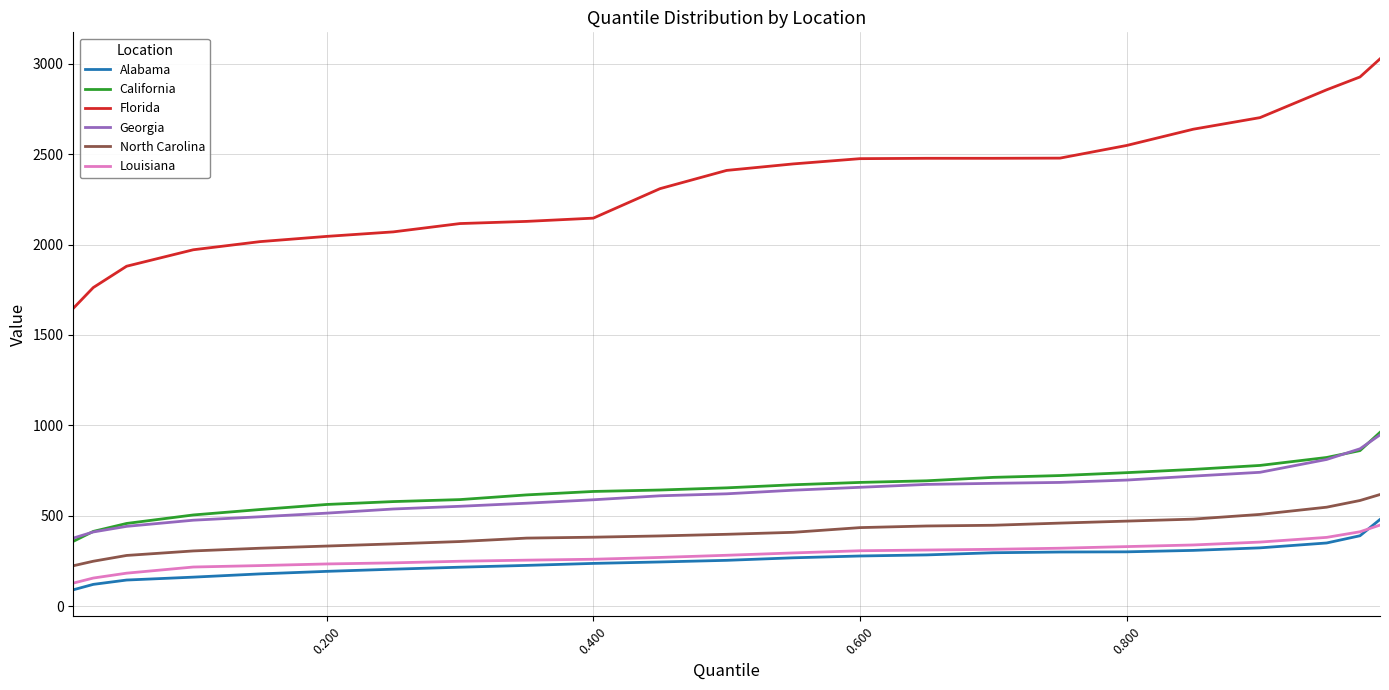

True or false: Georgia and Alabama intersect in this chart.

False